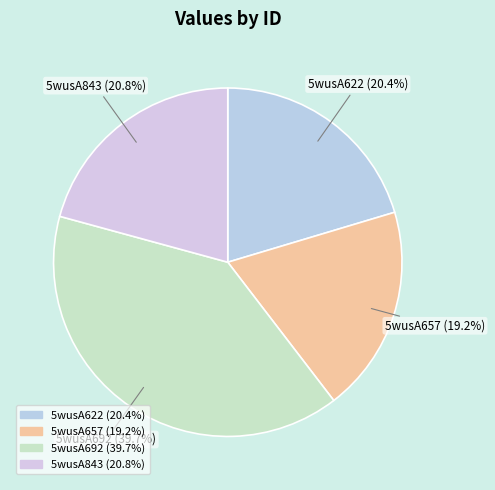

How many slices are in this pie chart?

4